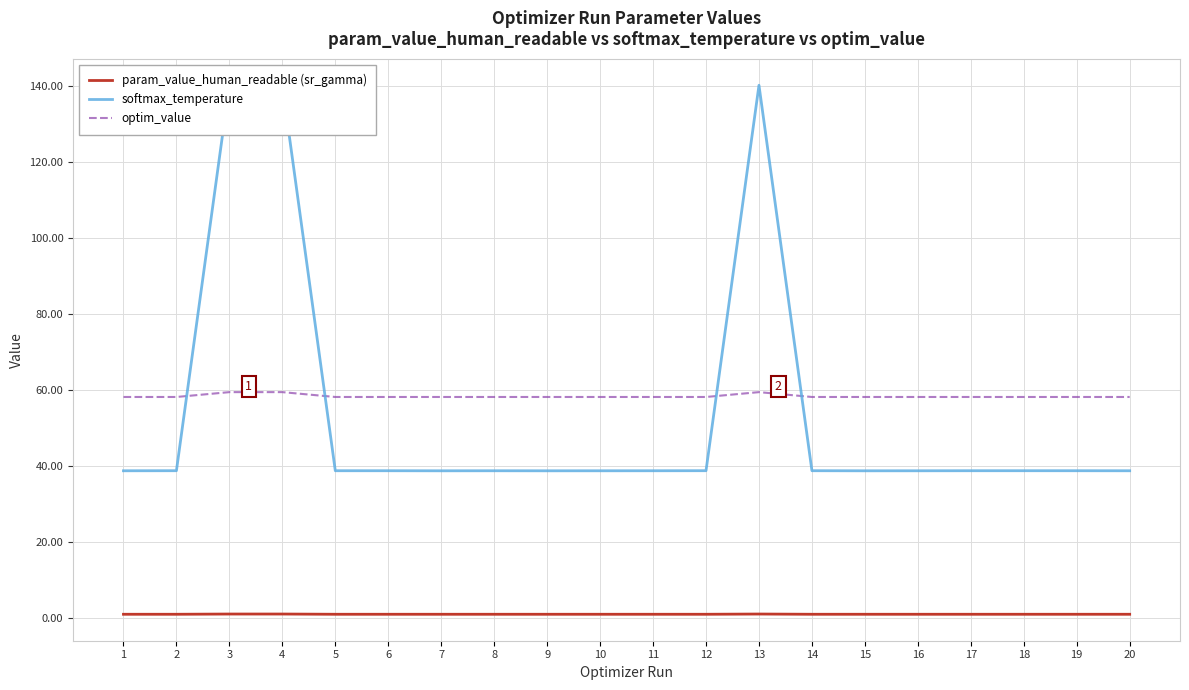

Which series ends up on top after the final intersection of optim_value and softmax_temperature?

optim_value